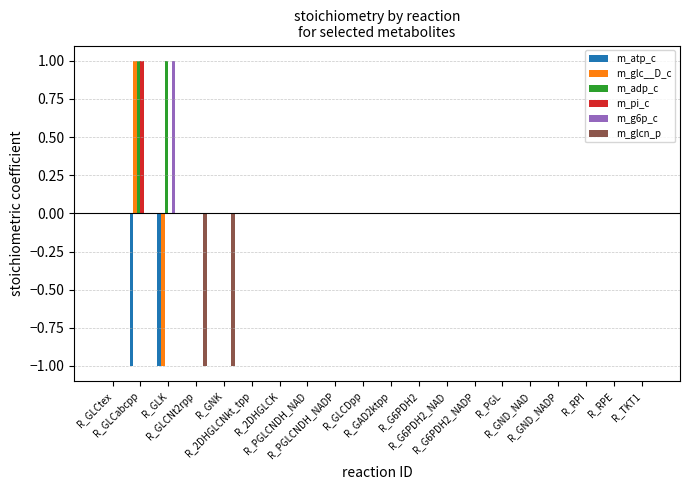

Which series changed the most between R_GLCtex and R_PGL?

m_atp_c